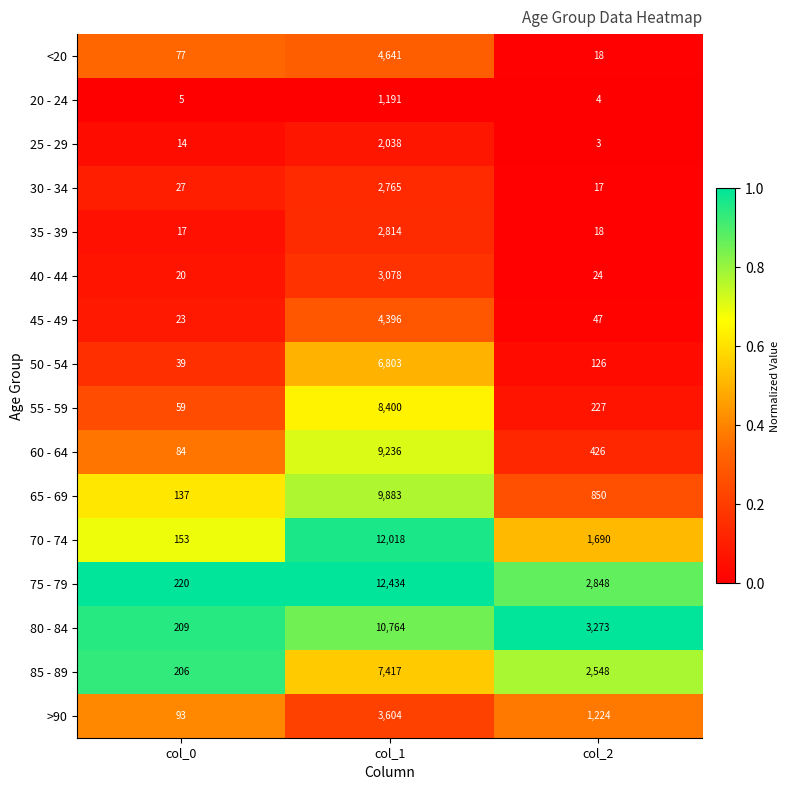

What is the total value across all series at col_2?

13343